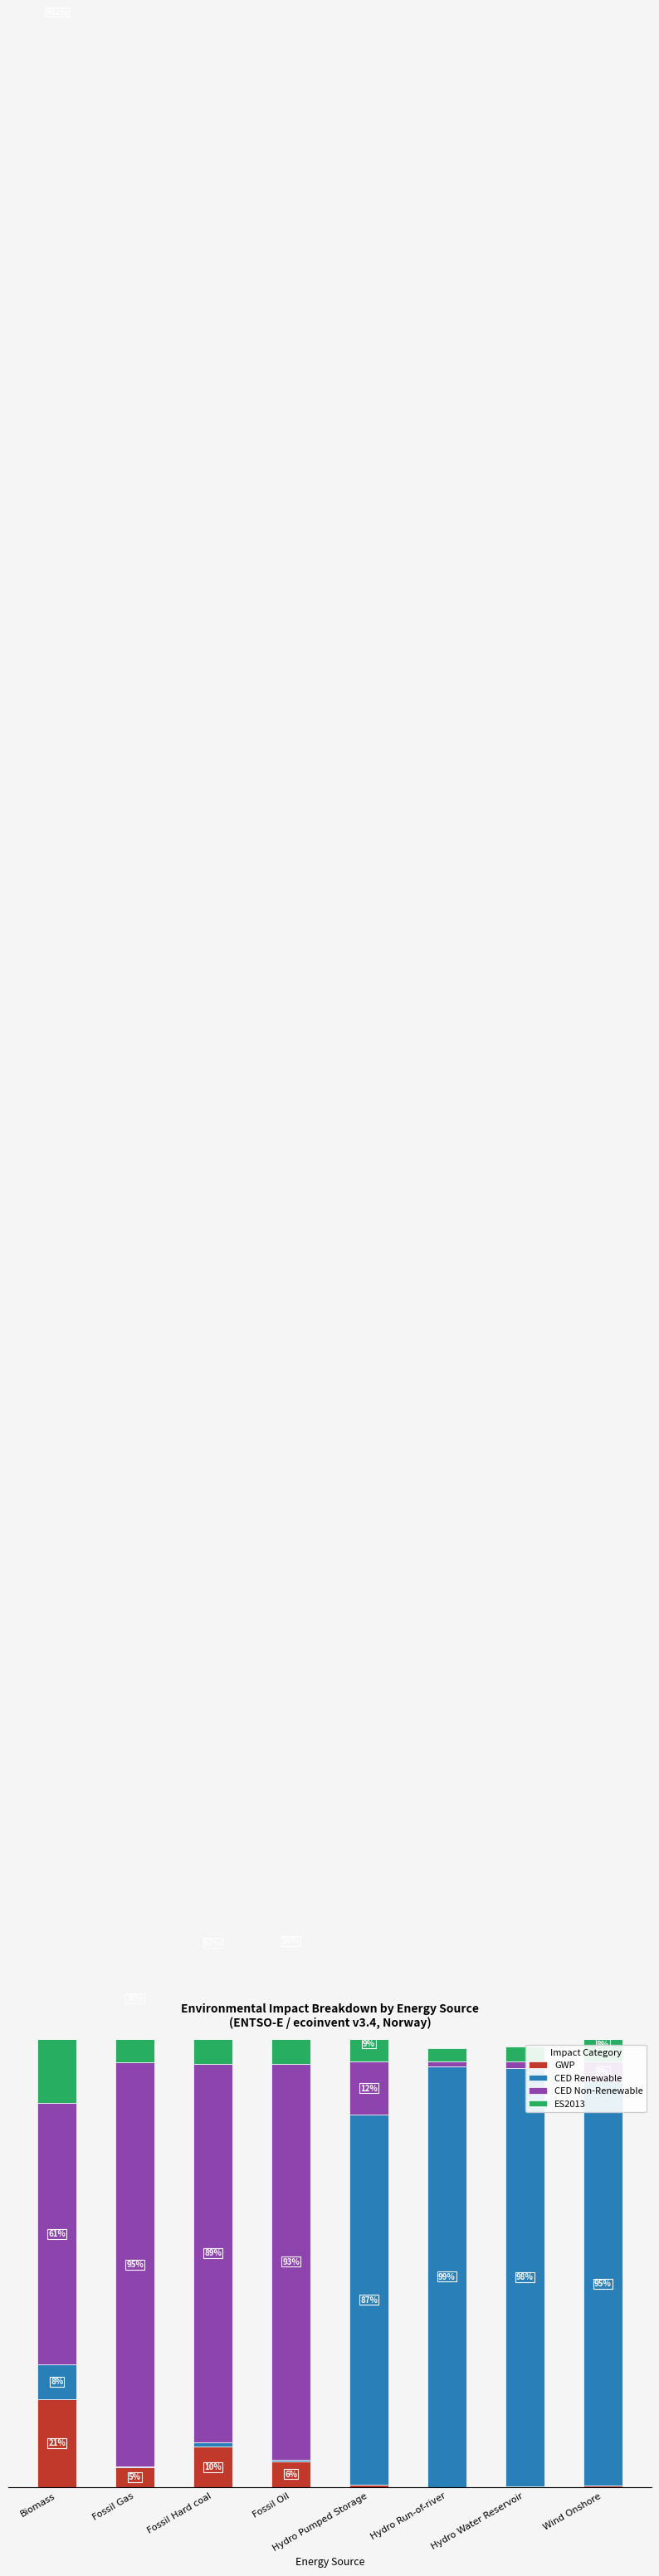

True or false: ES2013 has a value of 46.9 at Fossil Gas.

False